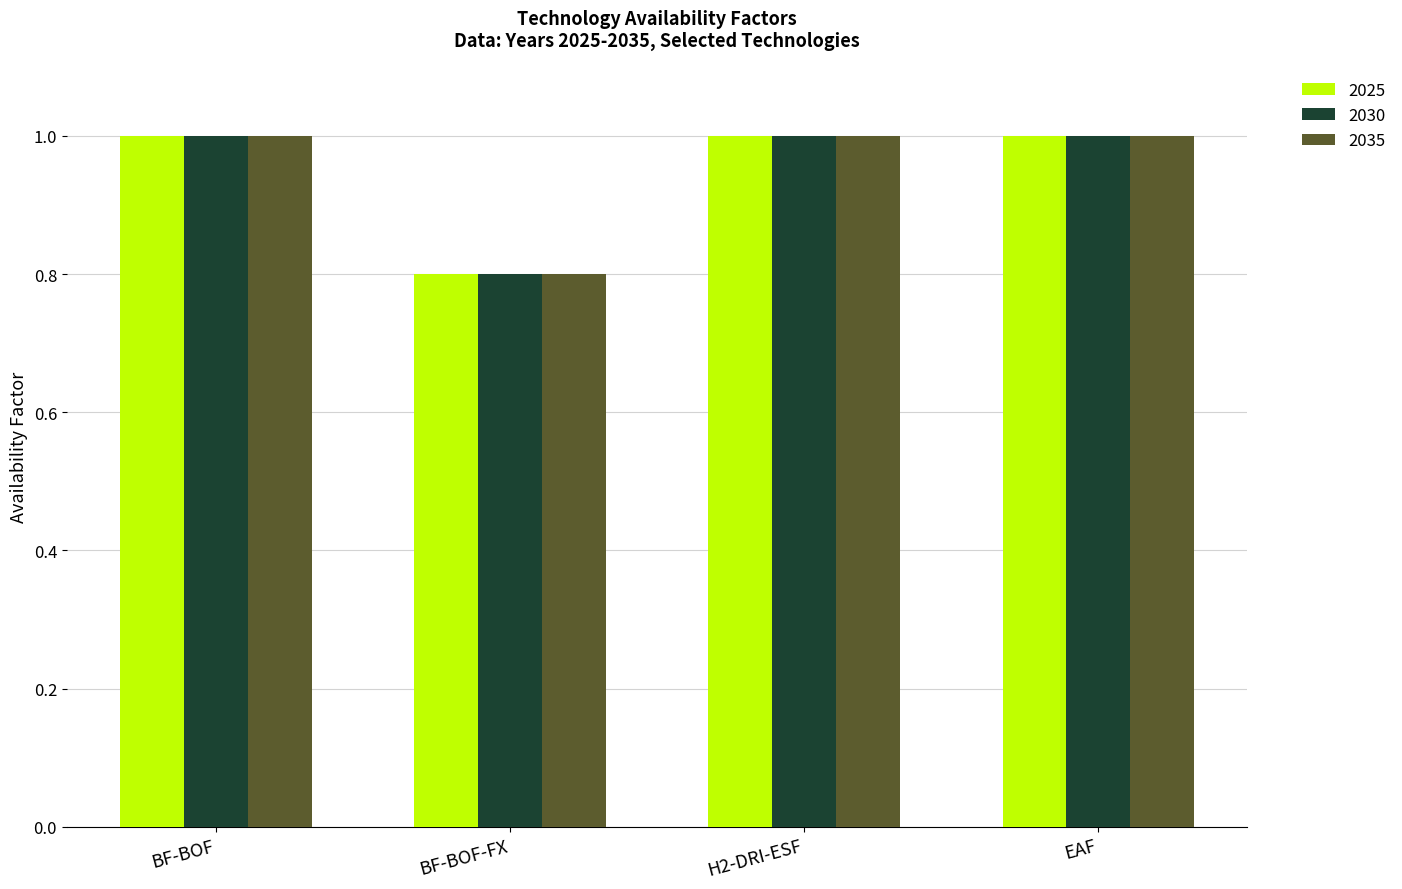

What is the sum of the 2025 values at H2-DRI-ESF and EAF?

2.0